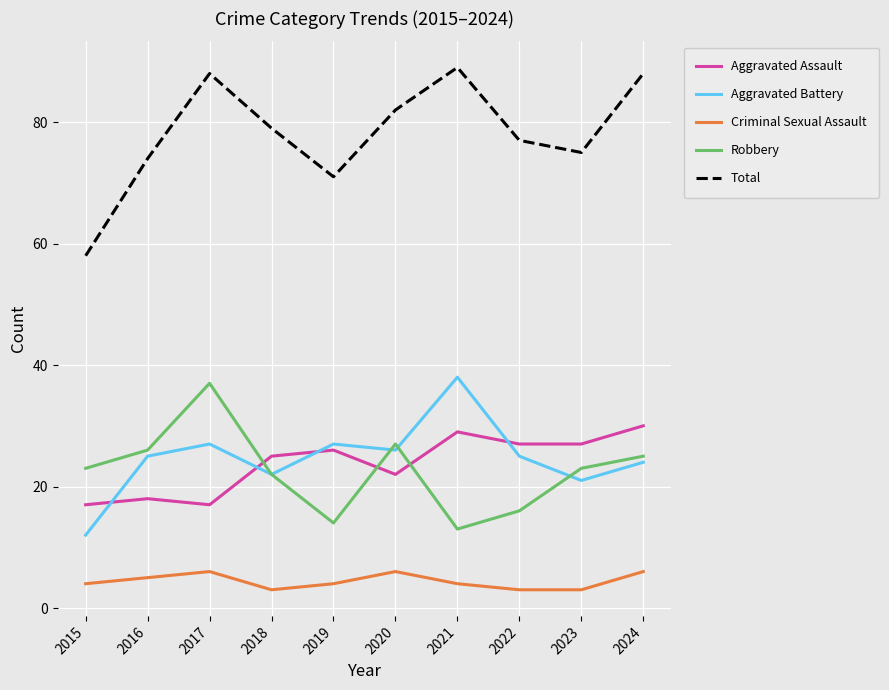

Which series has the largest range (max minus min)?

Total